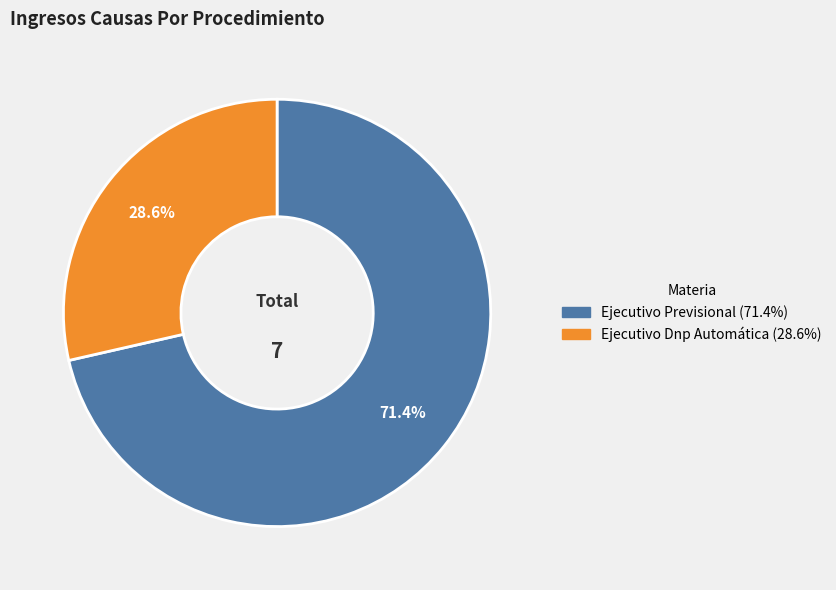

What percentage is the Ejecutivo Previsional slice, to the nearest percent?

71%